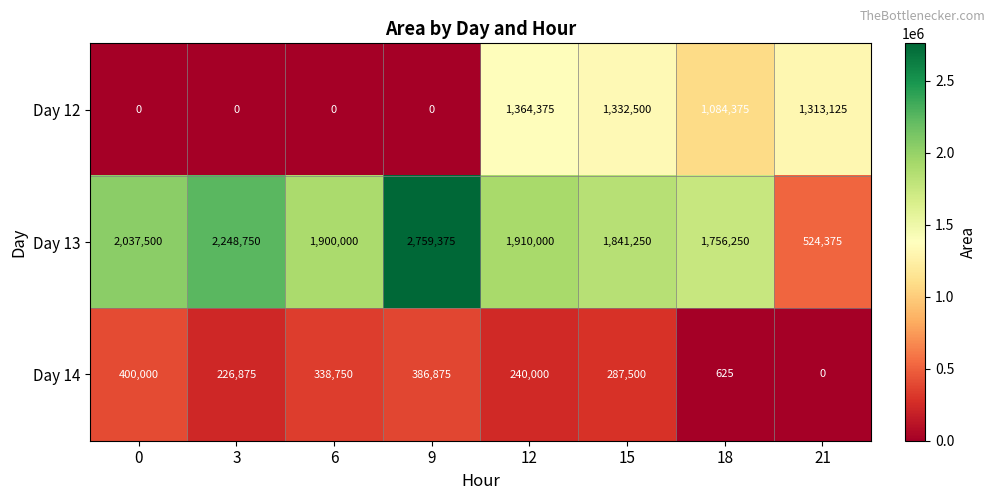

Which series has the largest total across all categories?

Day 13